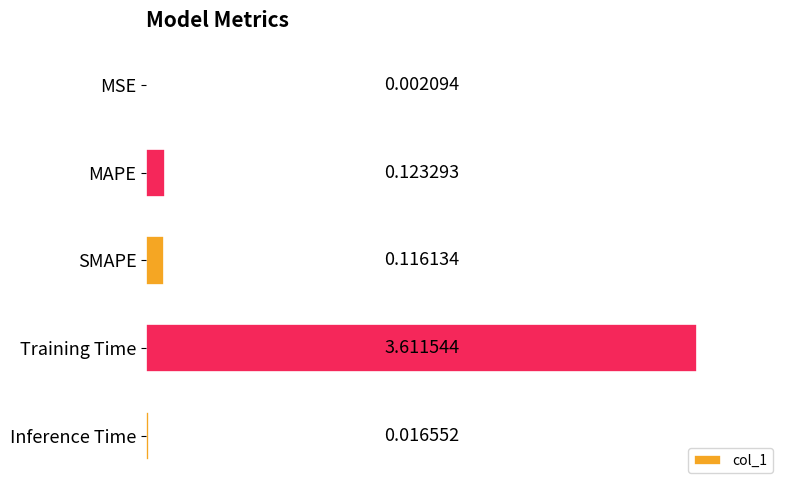

Which has a higher value, MAPE or MSE?

MAPE